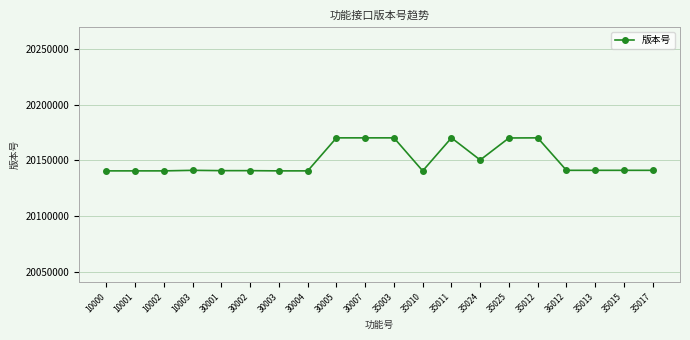

What is the label of the 3rd point from the right?

35013